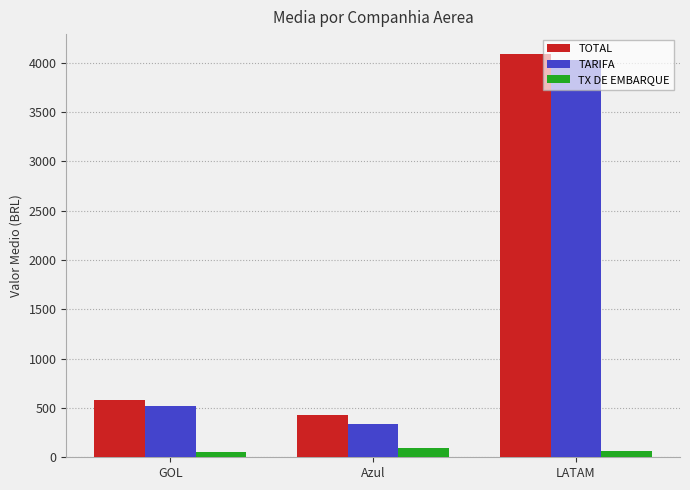

Which series has the widest spread of values?

TARIFA